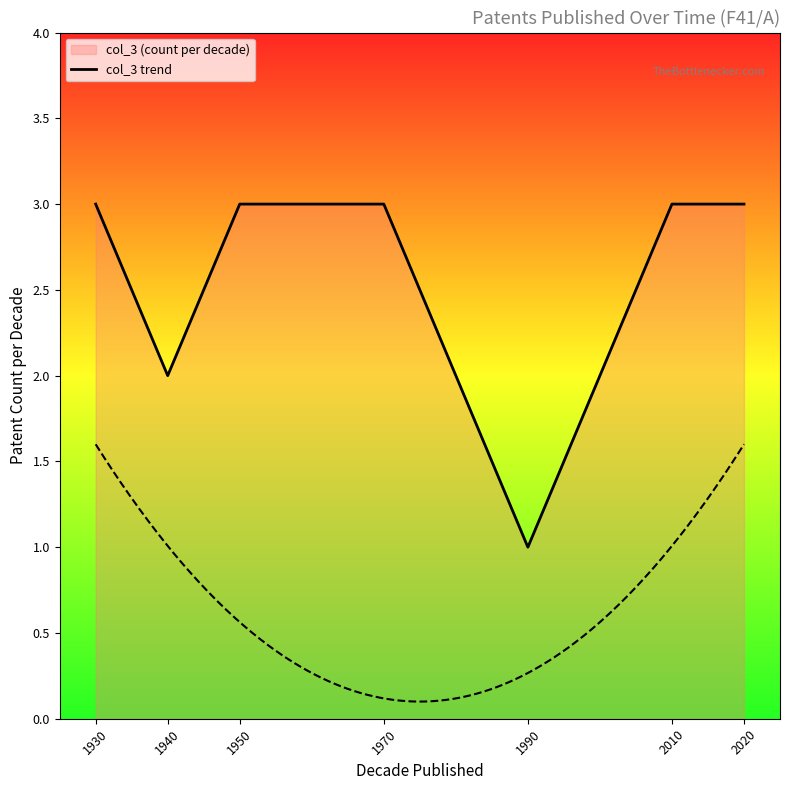

What is the change in value from 1990 to 2010?

+2